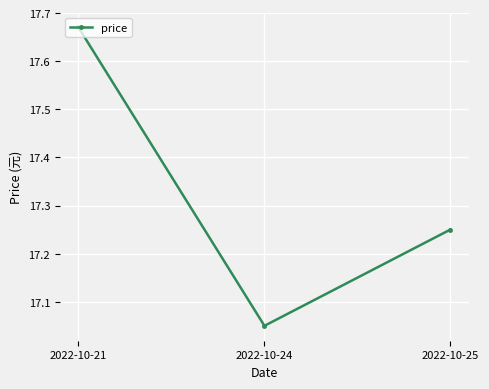

Which label corresponds to the smallest value in the chart?

2022-10-24